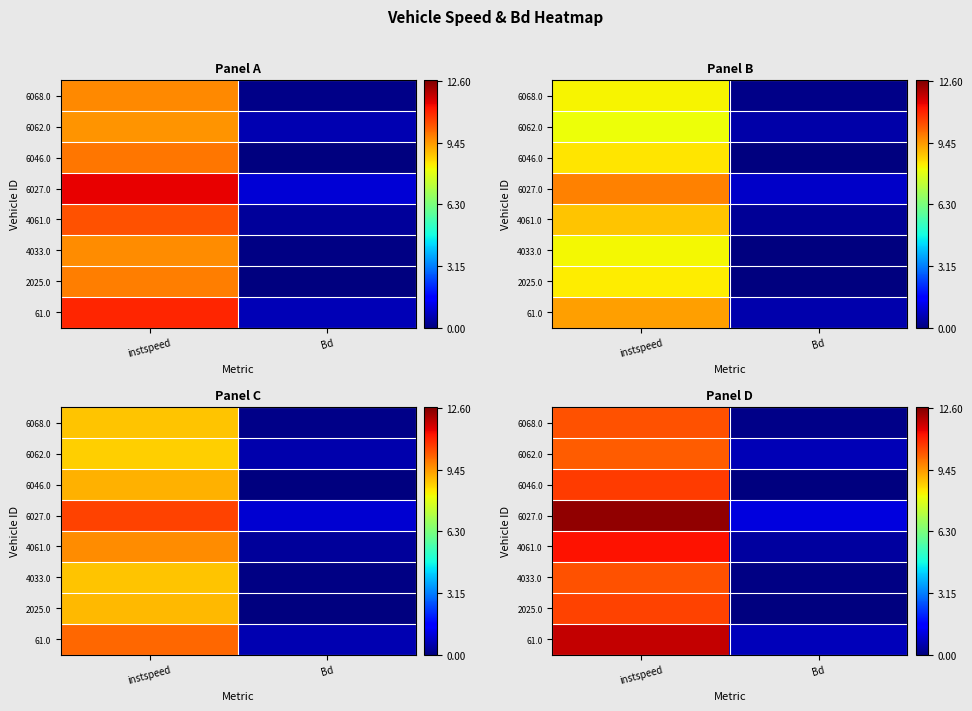

Is the value of 4033.0 at Bd greater than the value of 61.0 at Bd?

No